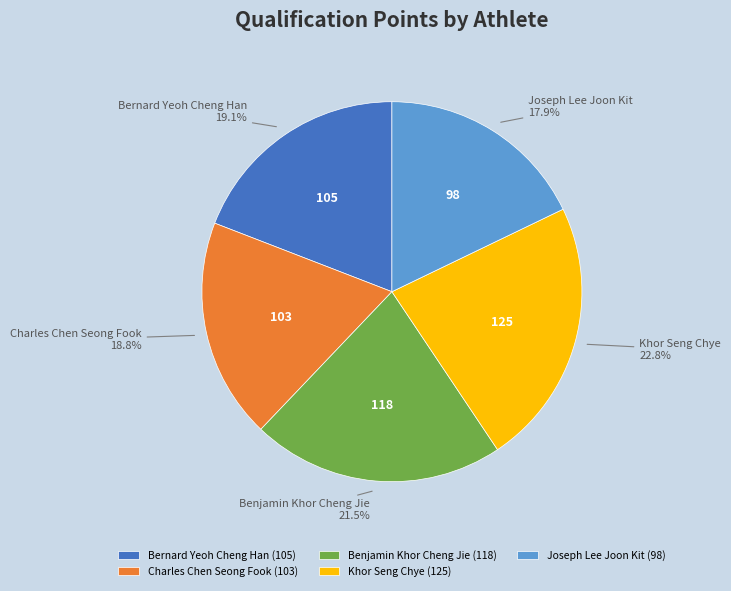

Is it true that Bernard Yeoh Cheng Han is 19% of the pie?

True